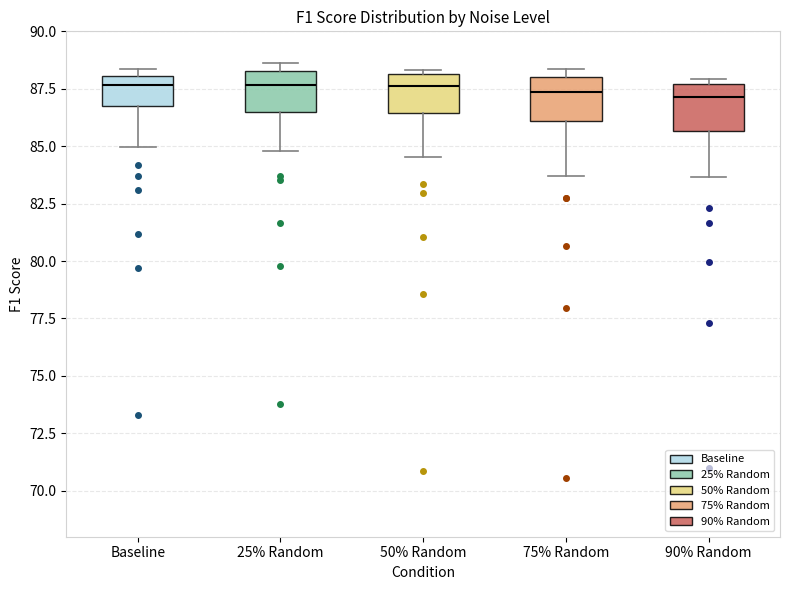

Reading left to right, transcribe this box plot: for each box, give where its median line is, the range the box spans, and where its two whiskers end, as read against the y-axis. The values are not printed on the chart, so give them approximately, as read against the axis.

Baseline: median 87.5, box 86.5 to 88.0, whiskers 85.0 to 88.5
25% Random: median 87.5, box 86.5 to 88.5, whiskers 85.0 to 88.5 (just above the box's upper edge)
50% Random: median 87.5, box 86.5 to 88.0, whiskers 84.5 to 88.5
75% Random: median 87.5, box 86.0 to 88.0, whiskers 83.5 to 88.5
90% Random: median 87.0, box 85.5 to 87.5, whiskers 83.5 to 88.0